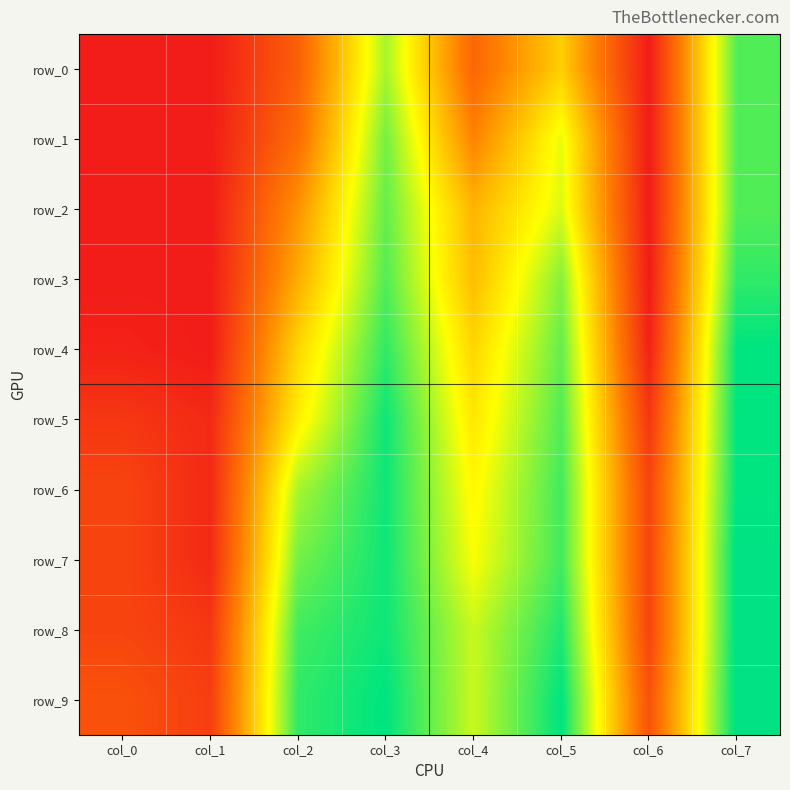

Reading left to right, list all the values displayed in this chart.

row_0: col_0=0.0	col_1=0.0	col_2=0.2	col_3=0.6	col_4=0.2	col_5=0.4	col_6=0.0	col_7=0.7
row_1: col_0=0.0	col_1=0.0	col_2=0.2	col_3=0.6	col_4=0.3	col_5=0.5	col_6=0.0	col_7=0.7
row_2: col_0=0.0	col_1=0.0	col_2=0.3	col_3=0.7	col_4=0.4	col_5=0.5	col_6=0.0	col_7=0.7
row_3: col_0=0.0	col_1=0.0	col_2=0.3	col_3=0.7	col_4=0.4	col_5=0.6	col_6=0.0	col_7=0.7
row_4: col_0=0.0	col_1=0.0	col_2=0.4	col_3=0.7	col_4=0.4	col_5=0.7	col_6=0.0	col_7=0.8
row_5: col_0=0.1	col_1=0.0	col_2=0.5	col_3=0.7	col_4=0.5	col_5=0.7	col_6=0.1	col_7=0.8
row_6: col_0=0.1	col_1=0.0	col_2=0.6	col_3=0.7	col_4=0.5	col_5=0.7	col_6=0.1	col_7=0.8
row_7: col_0=0.1	col_1=0.0	col_2=0.6	col_3=0.7	col_4=0.5	col_5=0.7	col_6=0.1	col_7=0.8
row_8: col_0=0.1	col_1=0.1	col_2=0.7	col_3=0.7	col_4=0.6	col_5=0.7	col_6=0.1	col_7=0.8
row_9: col_0=0.1	col_1=0.1	col_2=0.7	col_3=0.8	col_4=0.6	col_5=0.8	col_6=0.1	col_7=0.8